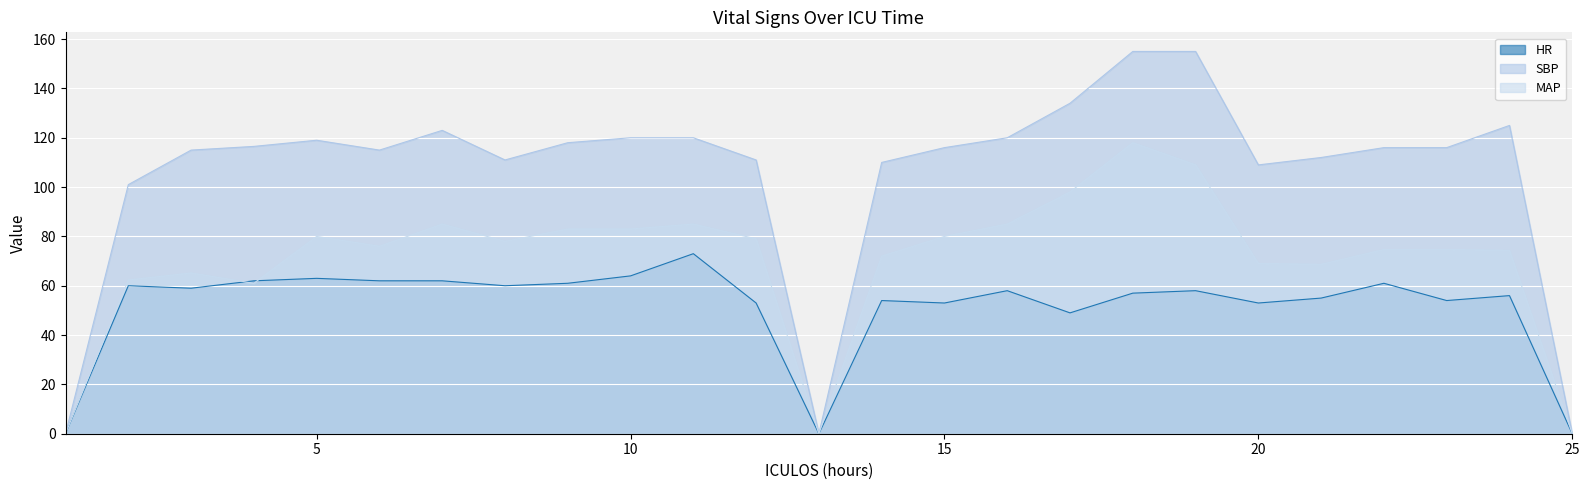

Is it true that MAP equals 62.3 at 2?

True